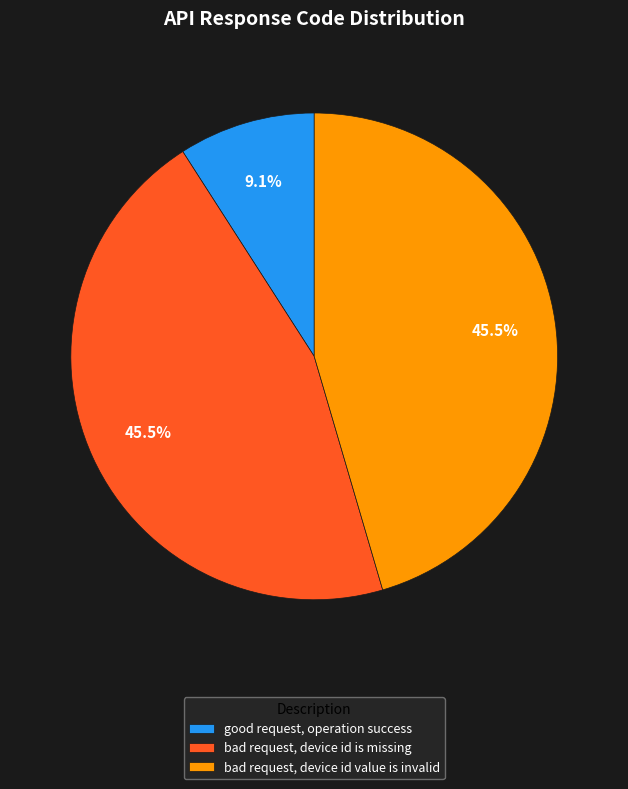

To the nearest percent, what is the difference between the largest and smallest slice percentages?

36%